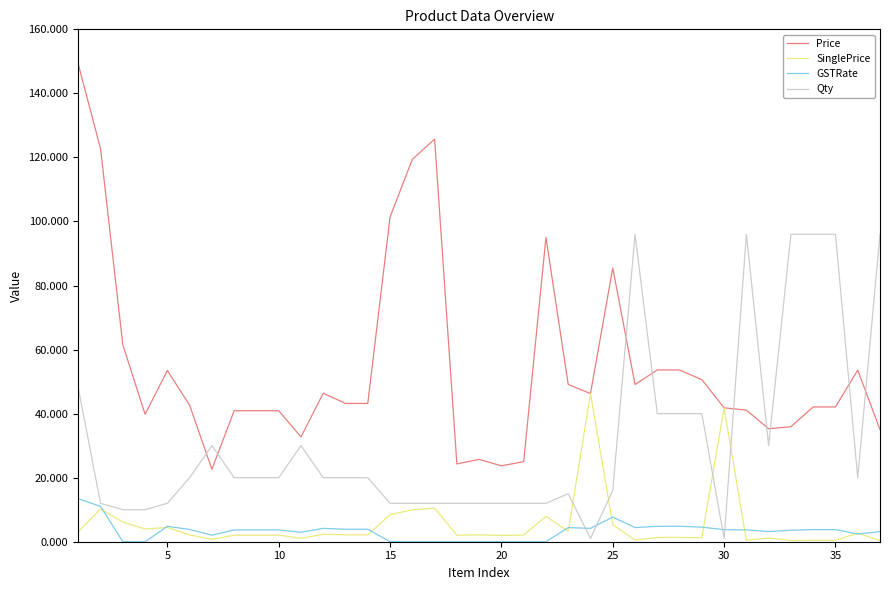

Which series has the widest spread of values?

Price